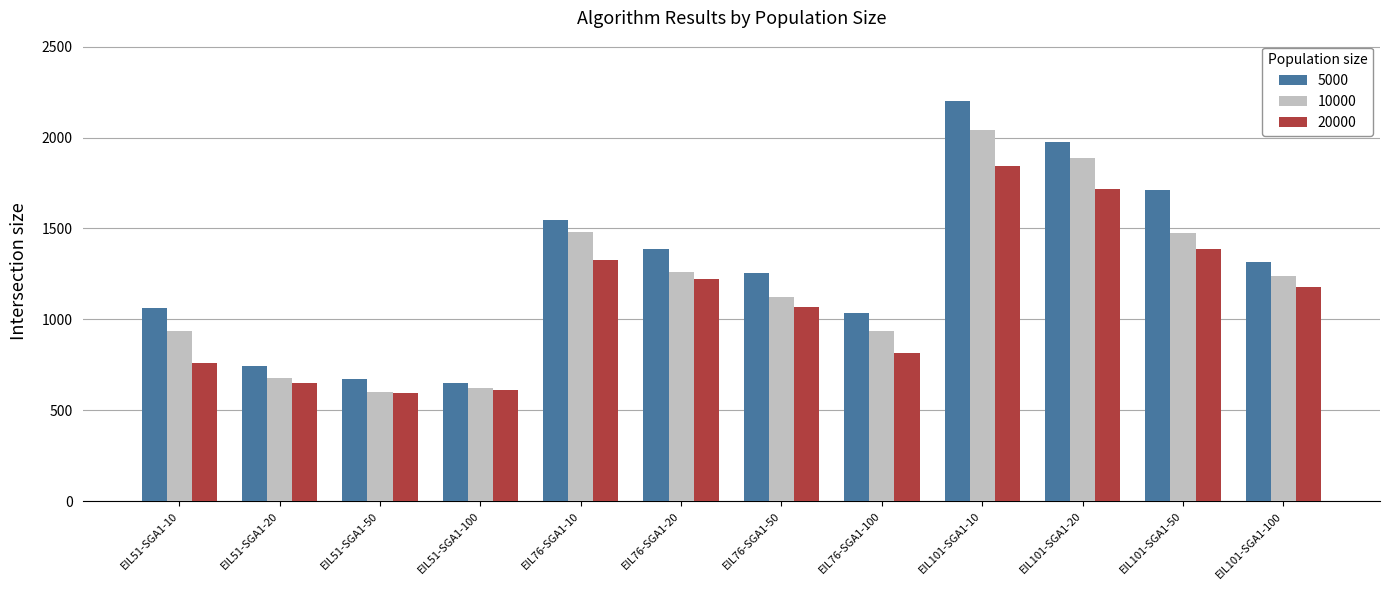

Rank the series by their maximum value, from highest to lowest.

5000, 10000, 20000